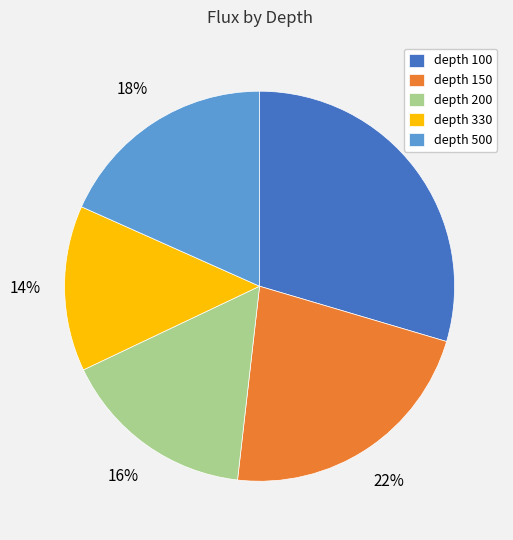

To the nearest percent, what portion does depth 150 represent?

22%